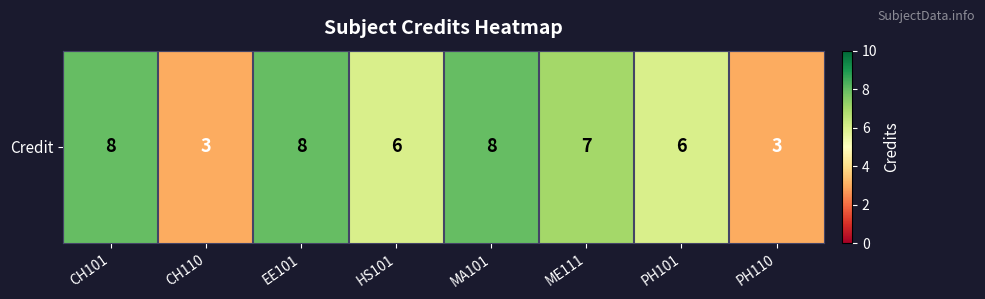

Rank the categories by value from highest to lowest.

CH101, EE101, MA101, ME111, HS101, PH101, CH110, PH110